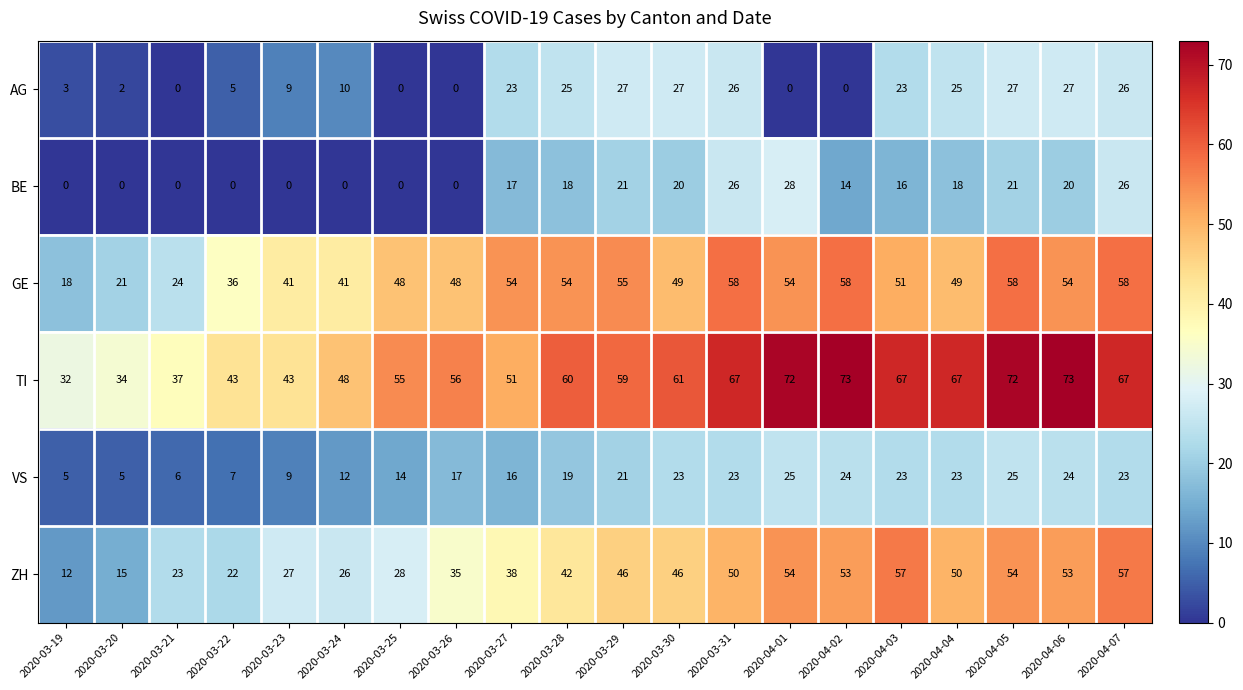

List the series in order of their peak value, lowest first.

VS, AG, BE, ZH, GE, TI